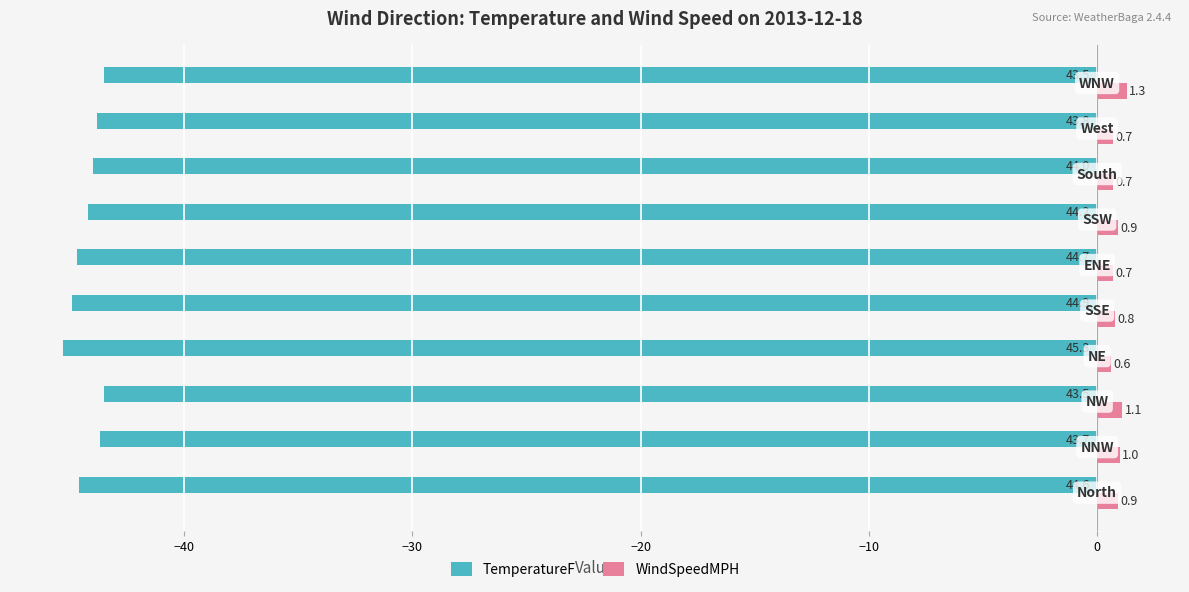

List the series in order of their peak value, lowest first.

TemperatureF, WindSpeedMPH